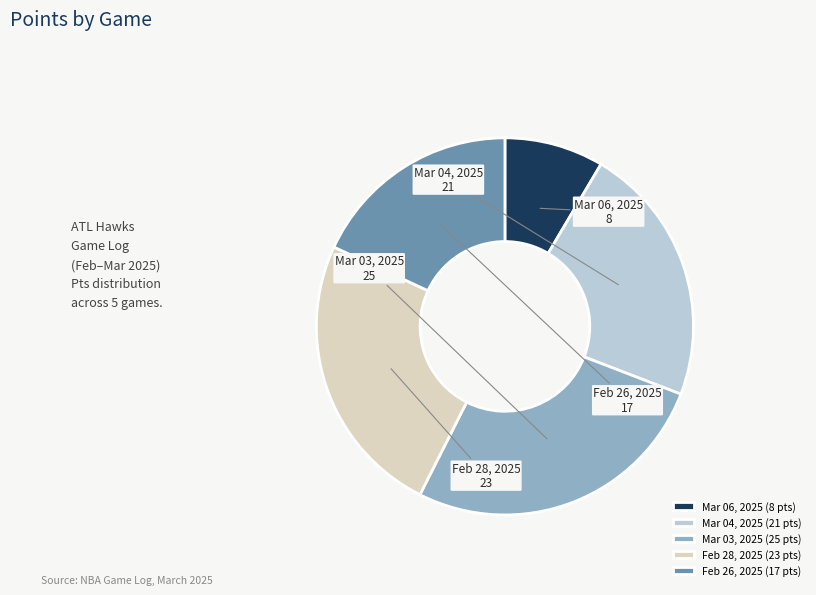

What is the largest slice in the pie chart?

Mar 03, 2025